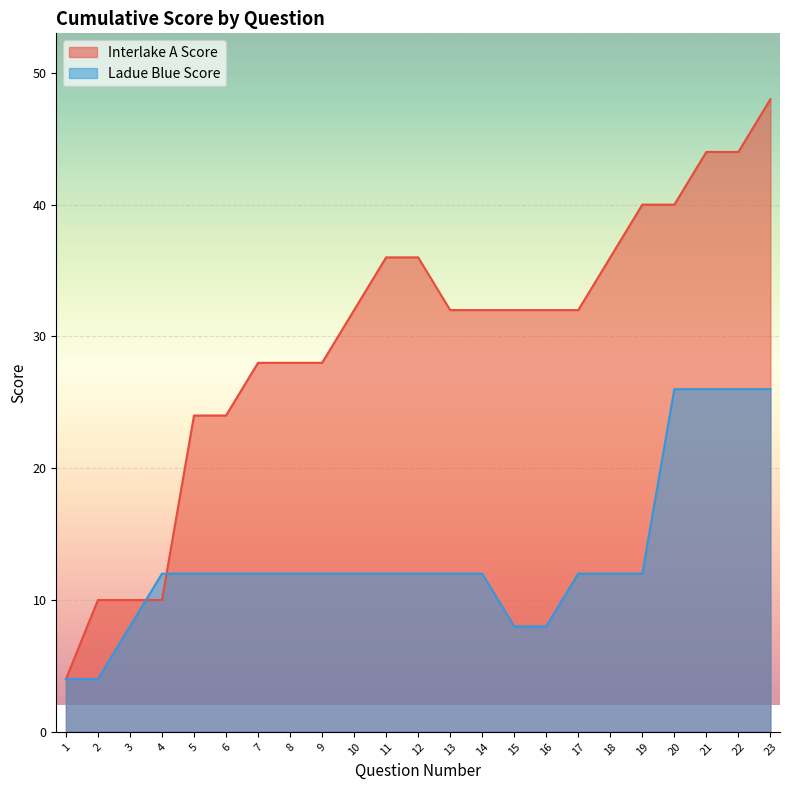

The Interlake A Score series shows 40 at 19. True or false?

True